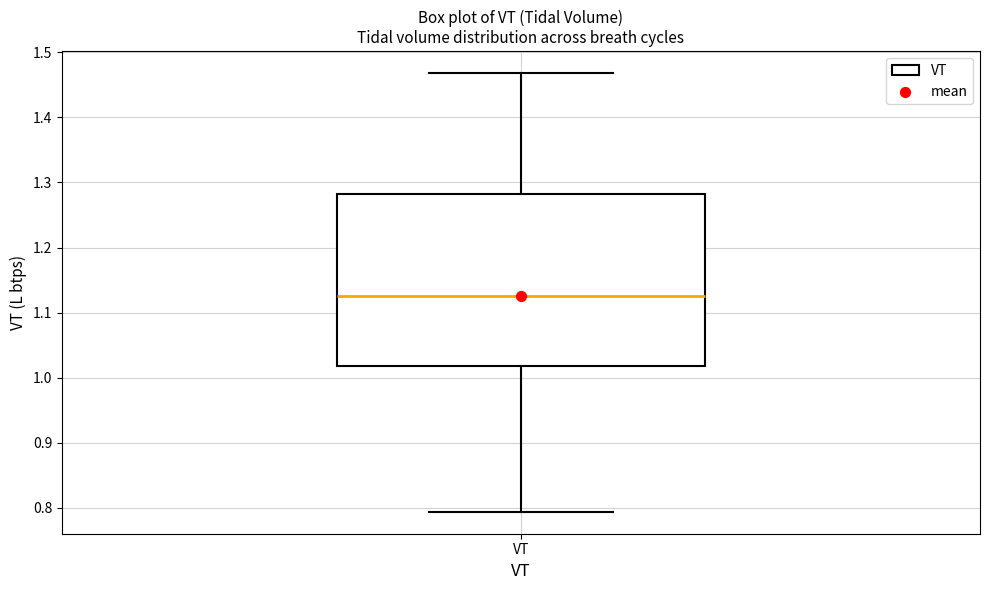

Transcribe this box plot: give where the median line is, the range the box spans, and where the two whiskers end, as read against the y-axis. The values are not printed on the chart, so give them approximately, as read against the axis.

median 1.13, box 1.02 to 1.28, whiskers 0.79 to 1.47